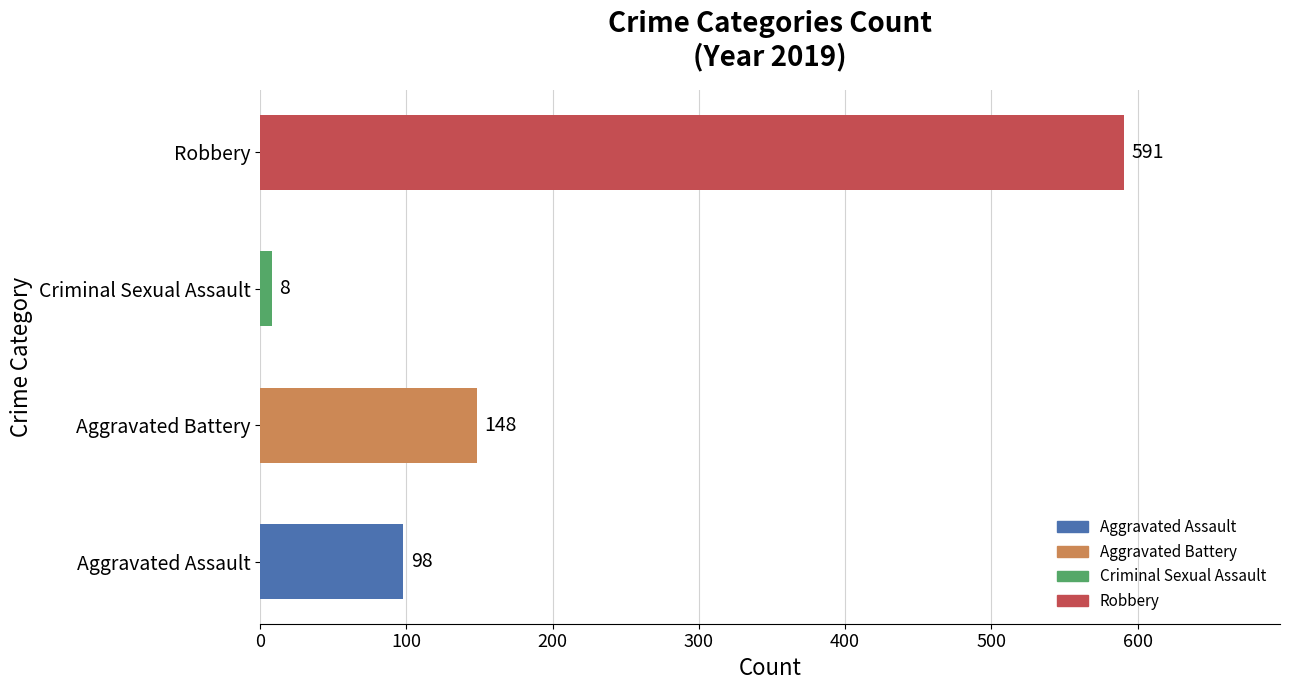

Where is the data nearest to the value 299?

Aggravated Battery